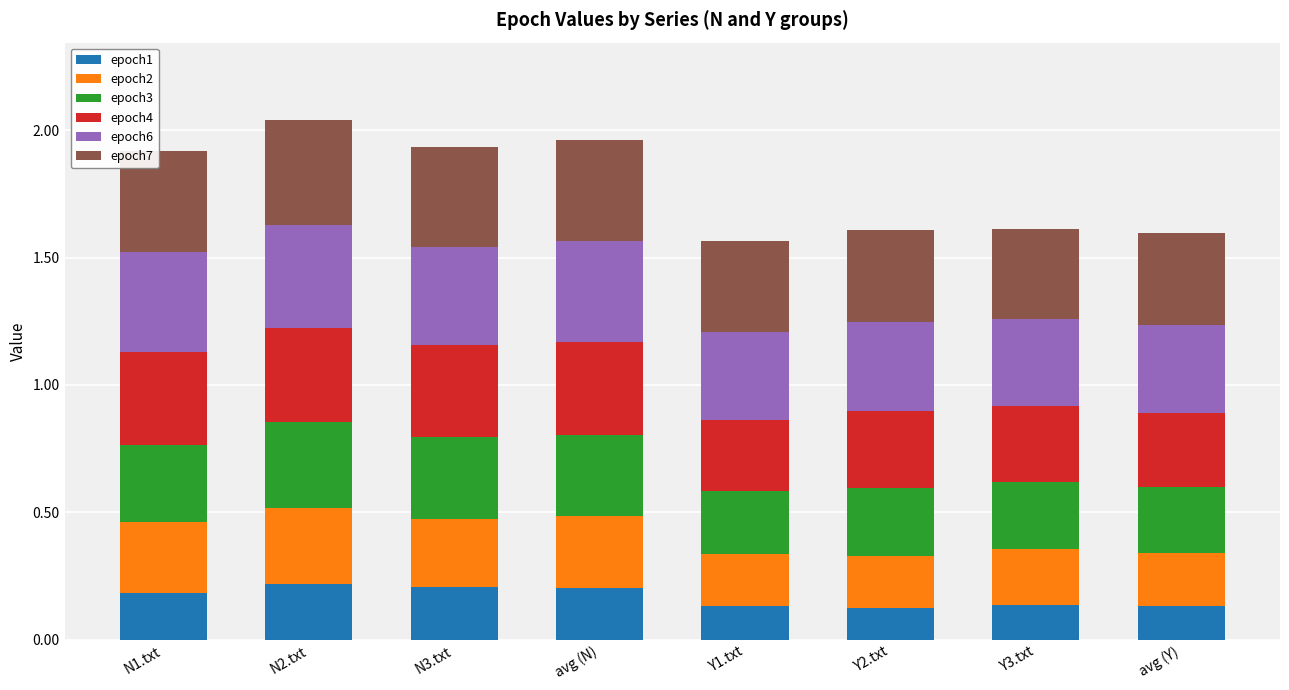

Is it true that epoch1 equals 0.1 at avg (Y)?

True